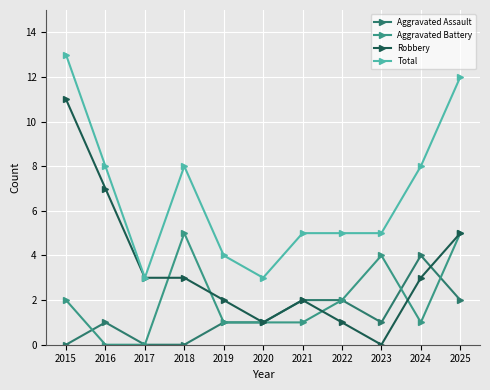

Does the chart display data point markers on the line(s)?

Yes